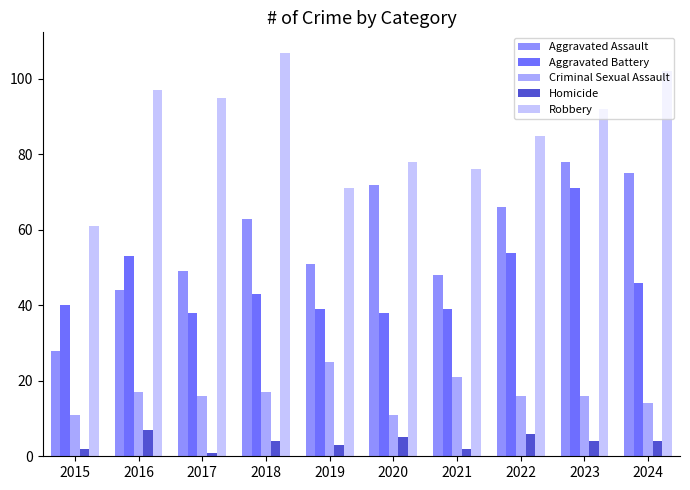

The Criminal Sexual Assault series shows 17 at 2018. True or false?

True